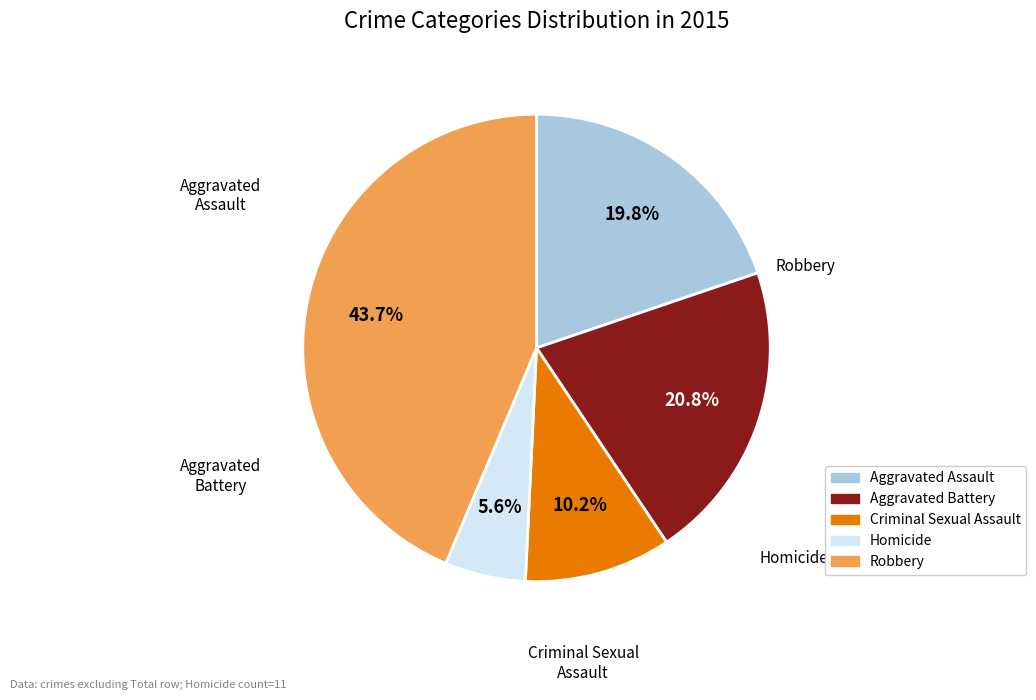

To the nearest percent, what portion does Robbery represent?

44%